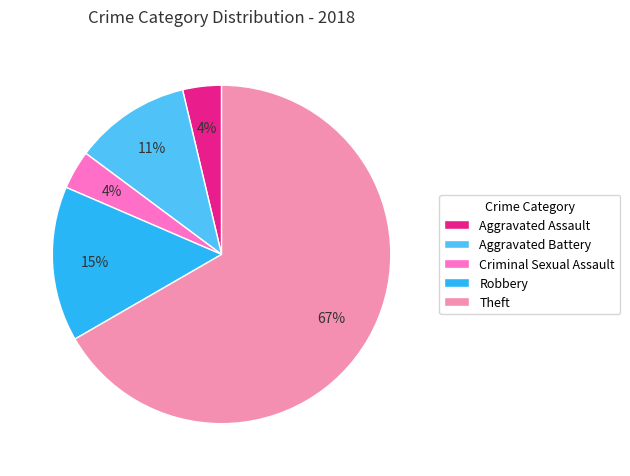

To the nearest percent, what portion does Criminal Sexual Assault represent?

4%